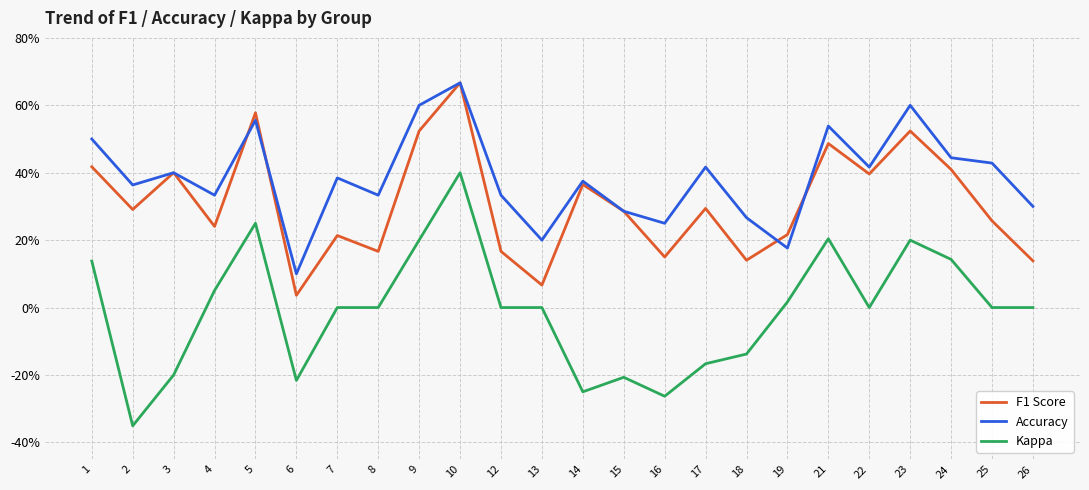

What is the highest value of the F1 Score series?

0.7